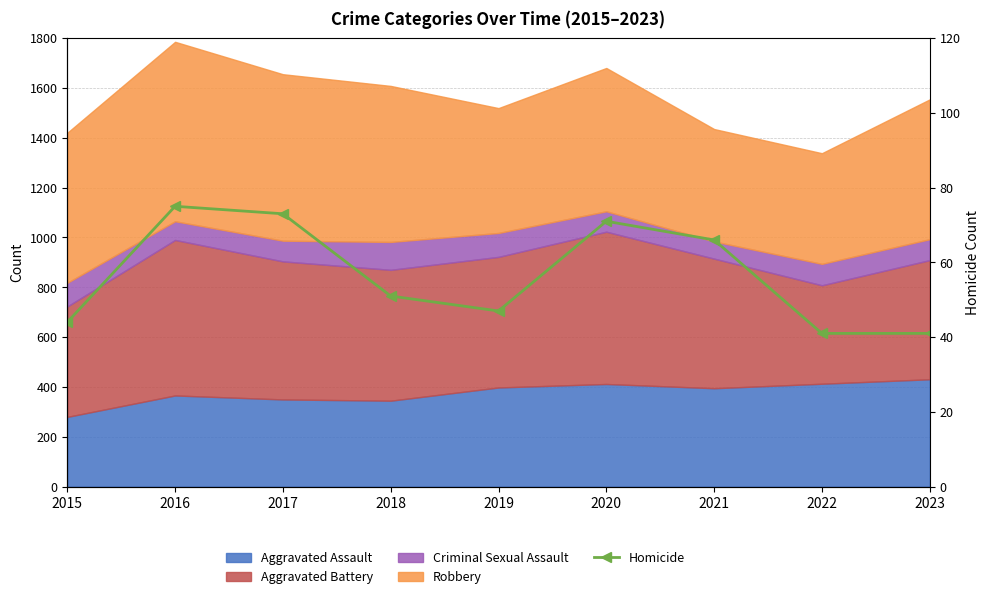

What is the sum of the values at 2019 and 2022?

88